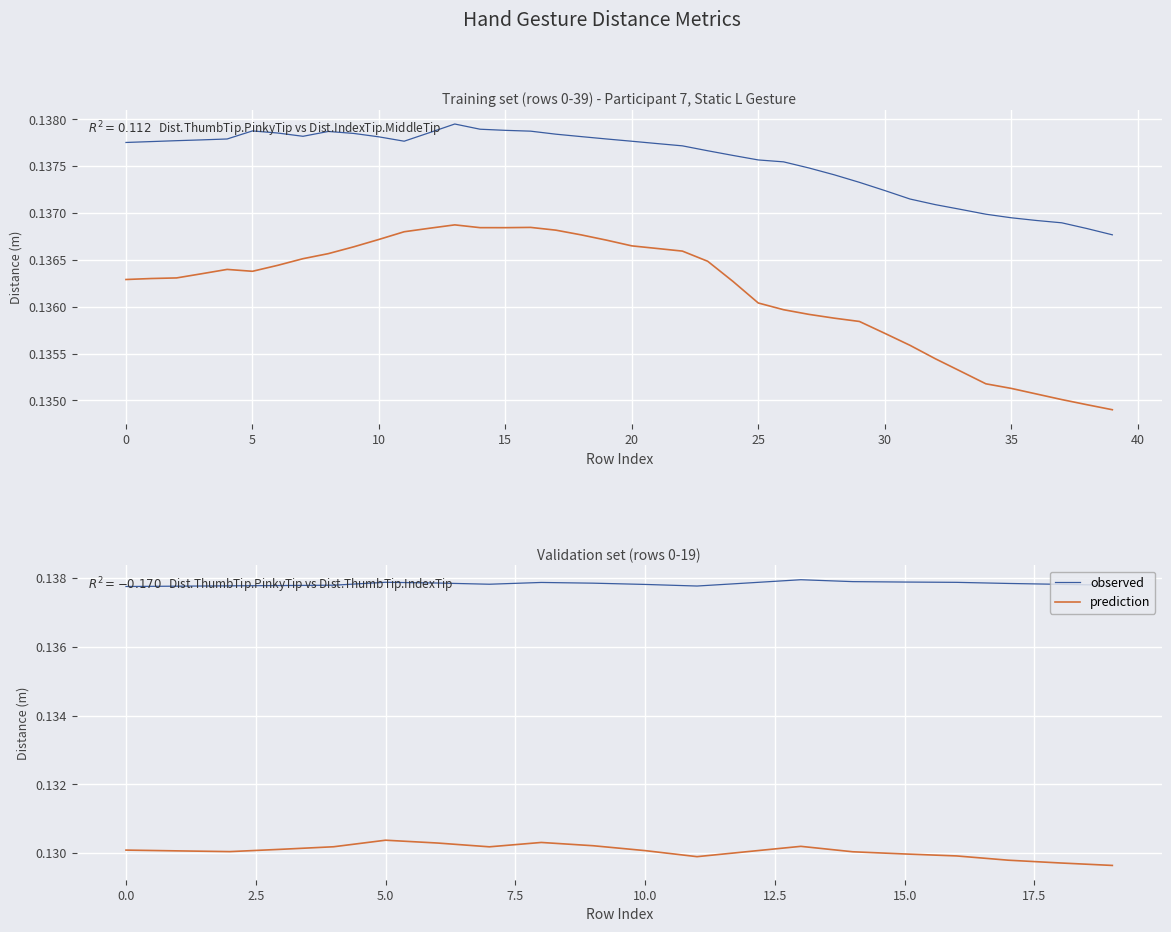

At which label is prediction closest to 0?

19